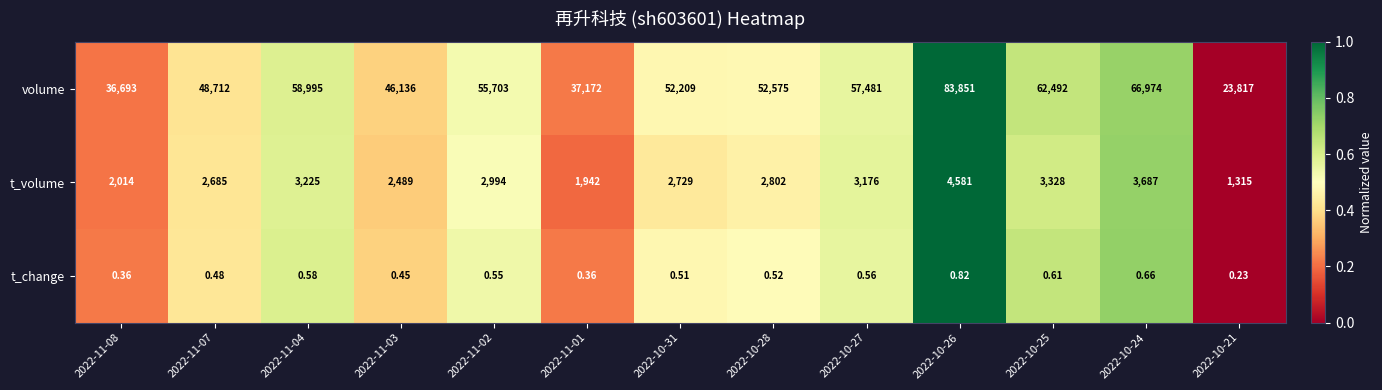

Is the value of t_change at 2022-10-28 greater than the value of t_volume at 2022-11-01?

No